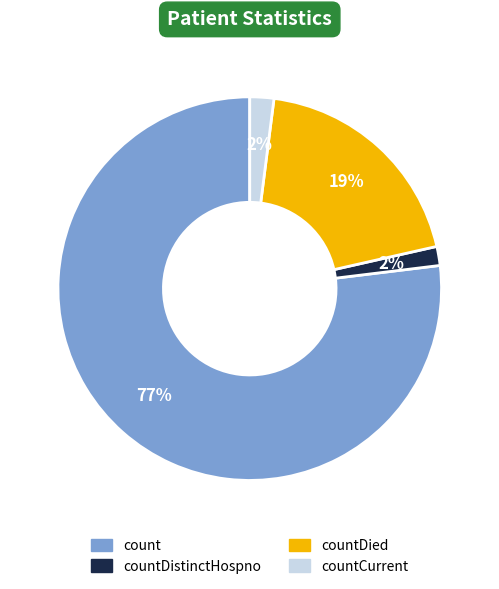

Which slice represents more than half of the pie?

count